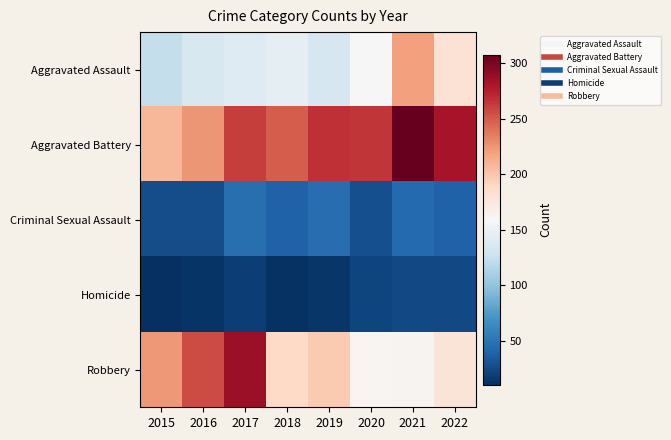

What is the spread (max minus min) of values at 2015?

214